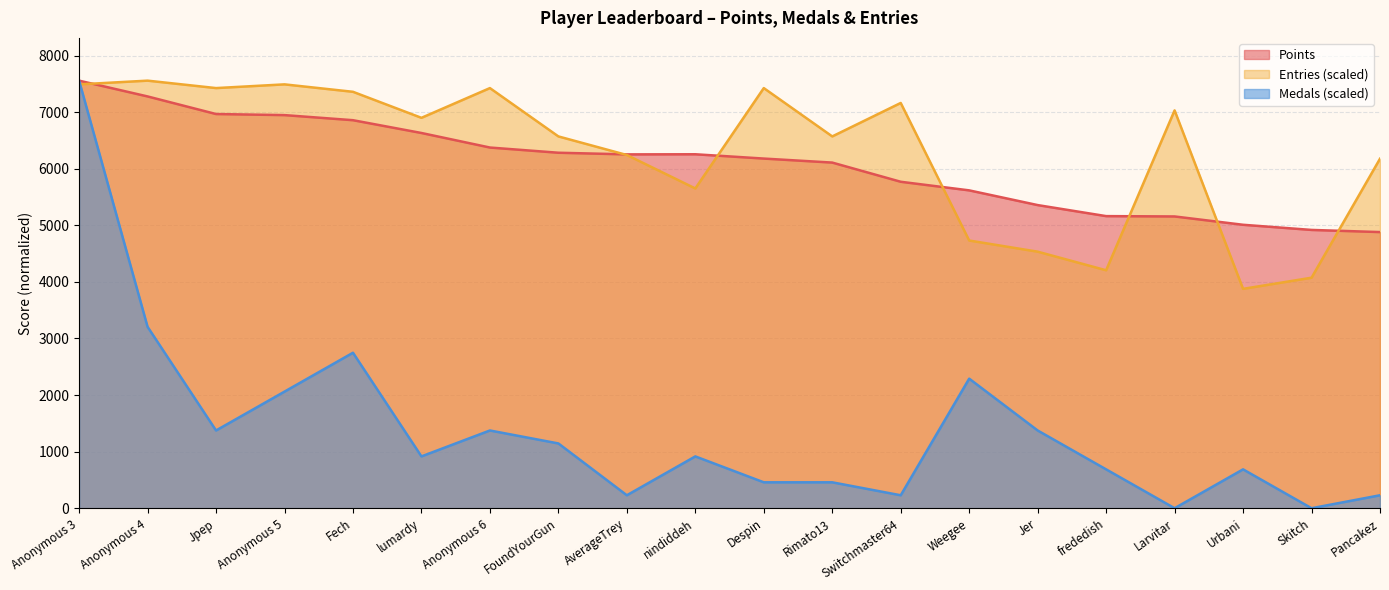

The value of Points at Anonymous 3 is 7556.0. True or false?

True